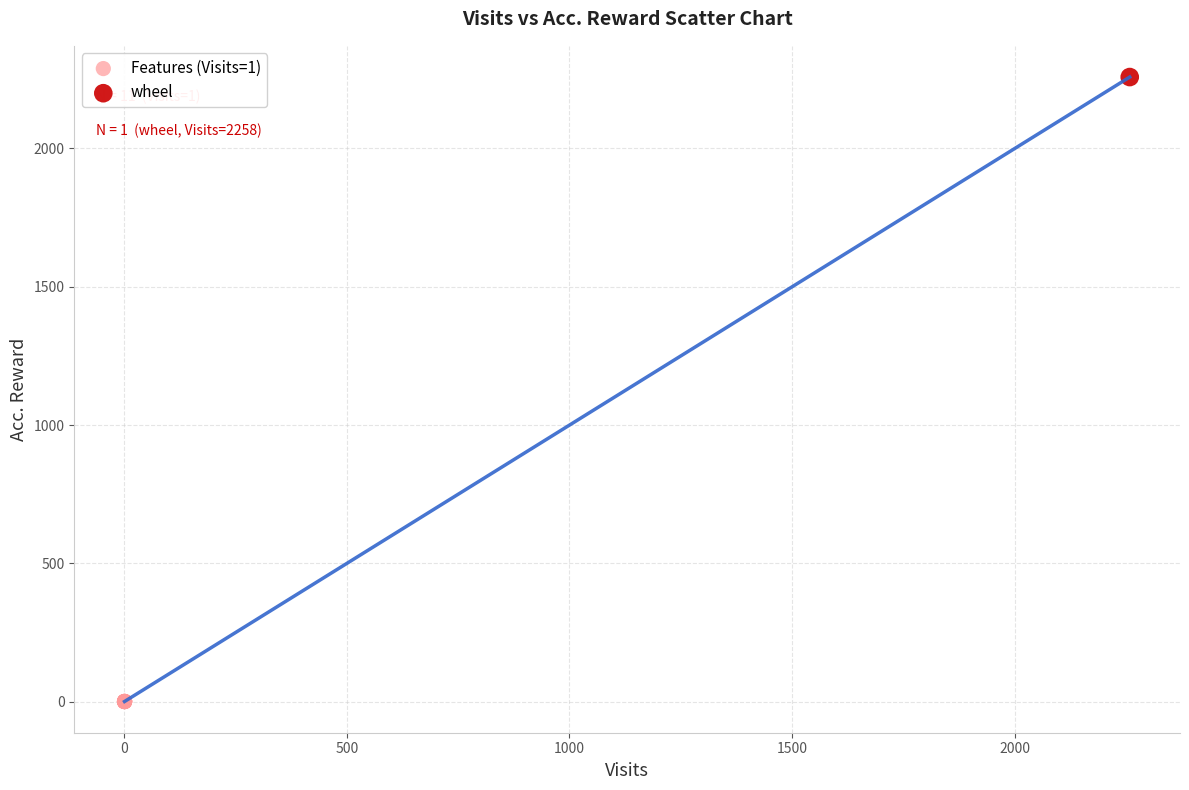

What are all the series names shown in the legend?

Features (Visits=1), wheel